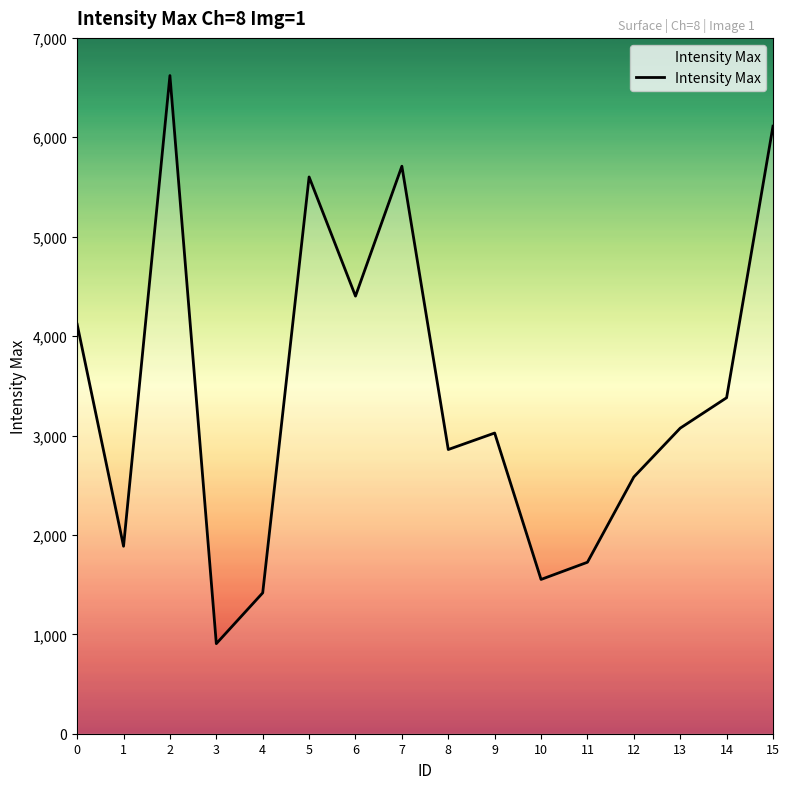

What is the maximum value shown in the chart?

6621